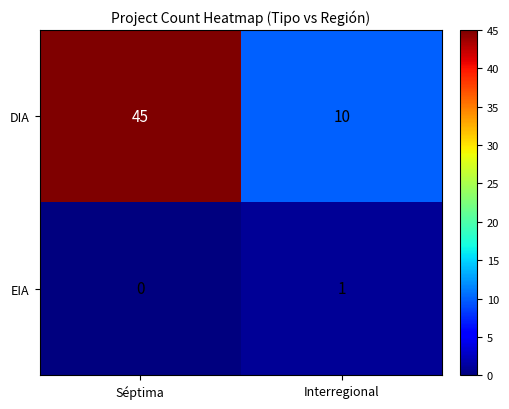

Which category has the lowest value across all series?

Séptima